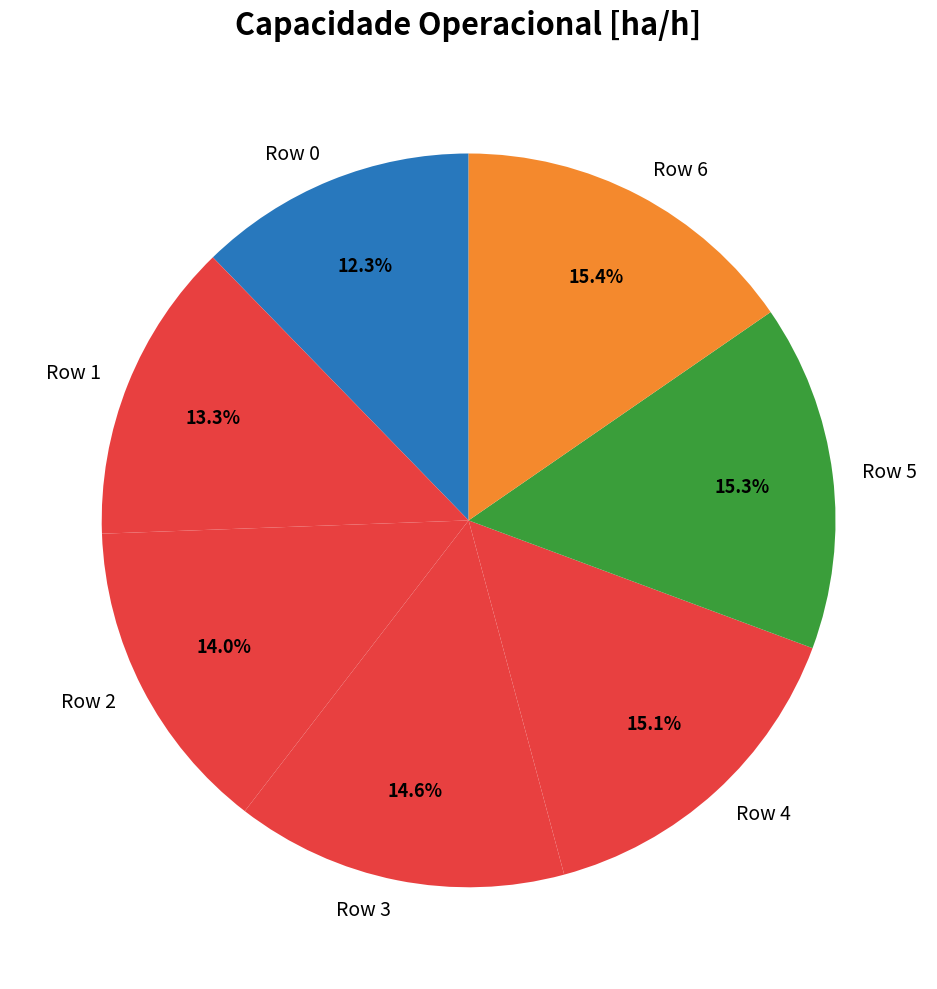

Is there any slice that represents more than half of the pie?

No